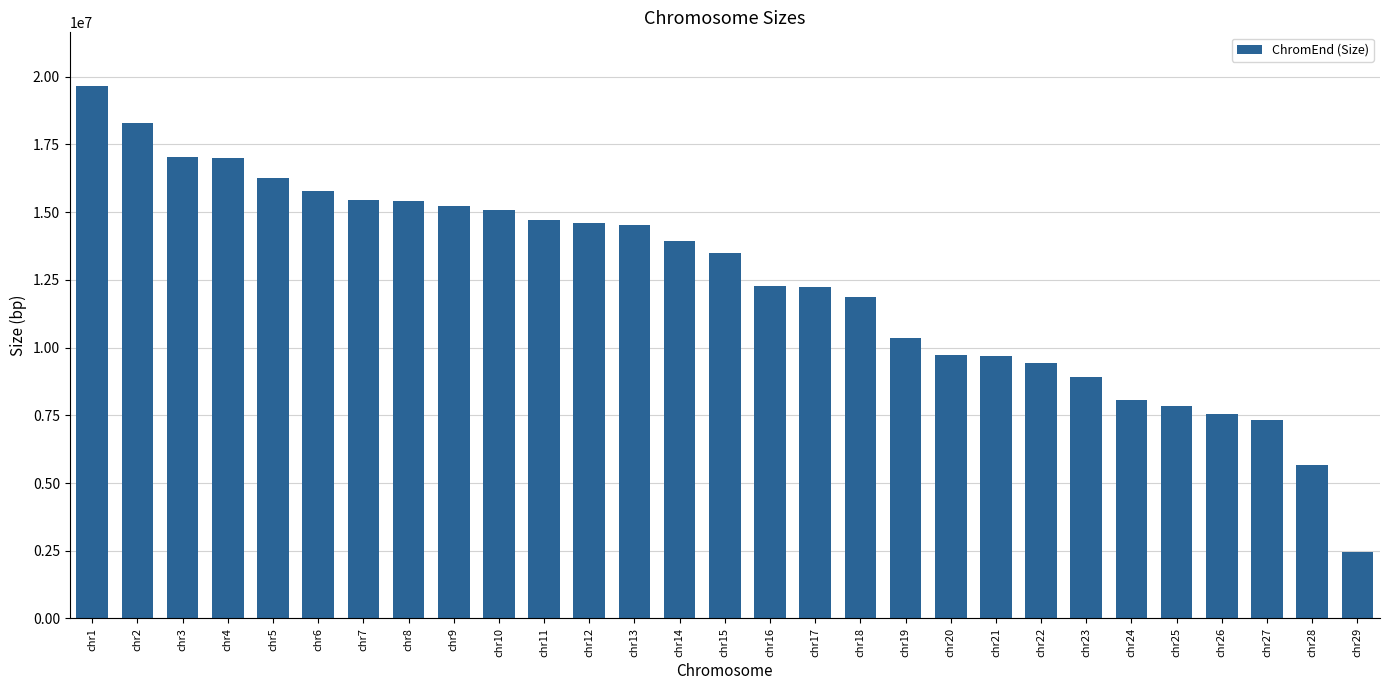

Between chr12 and chr22, which is larger?

chr12